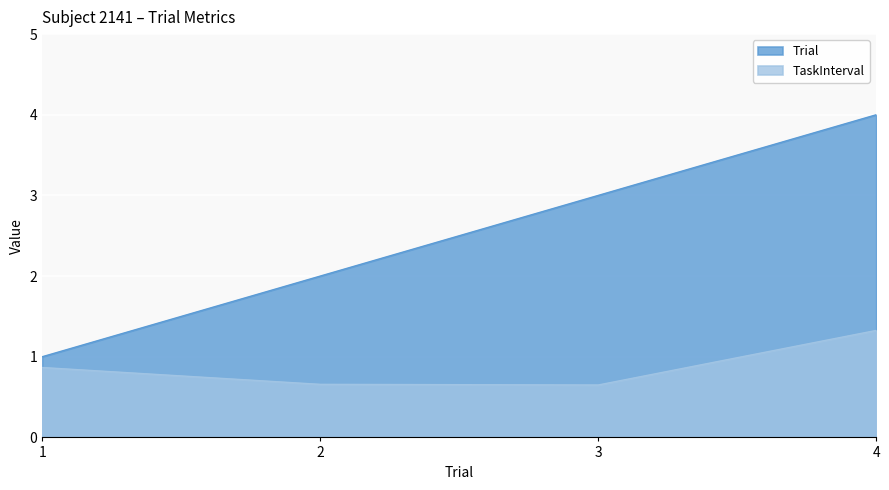

At which category does TaskInterval reach its first local valley?

3